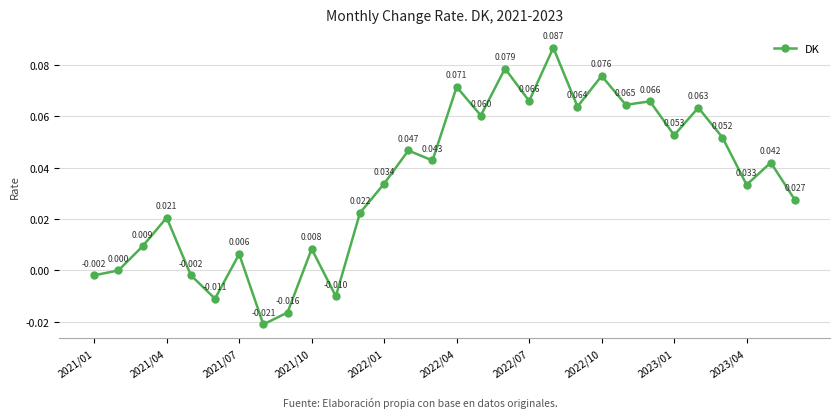

True or false: there are more than 0 points higher than both neighbors.

True